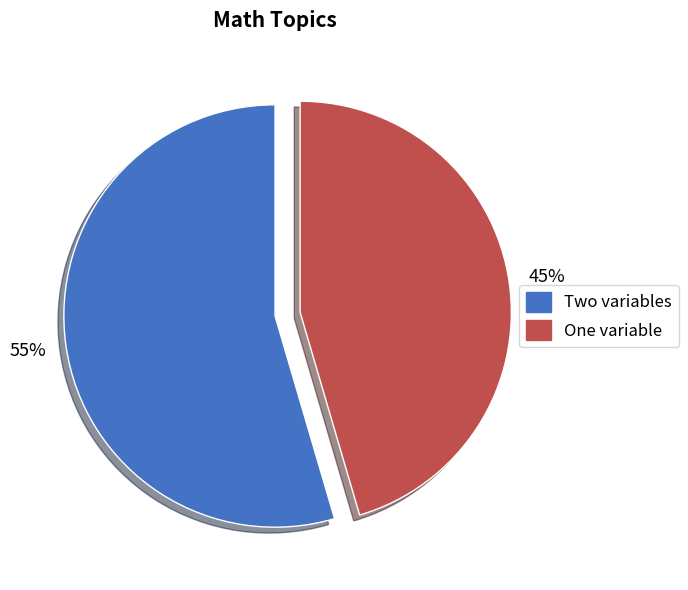

To the nearest percent, what is the average slice percentage?

50%